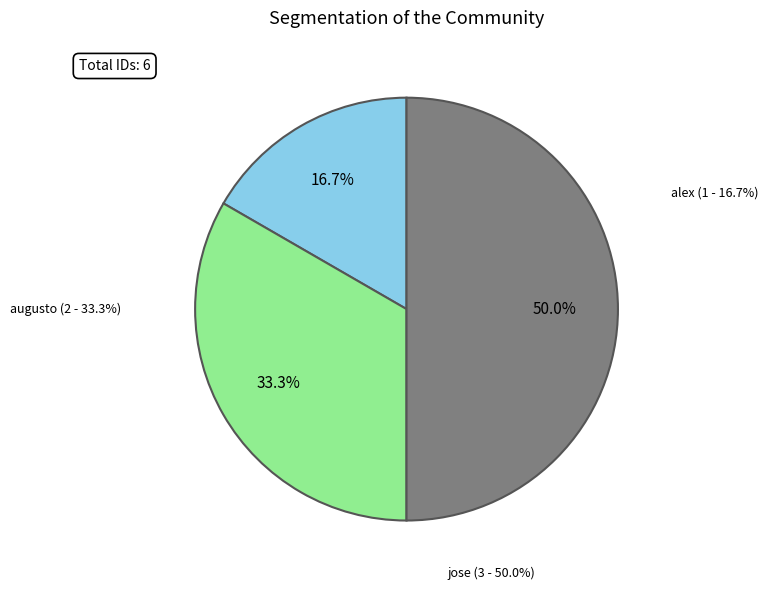

Which has a higher value, jose or augusto?

jose